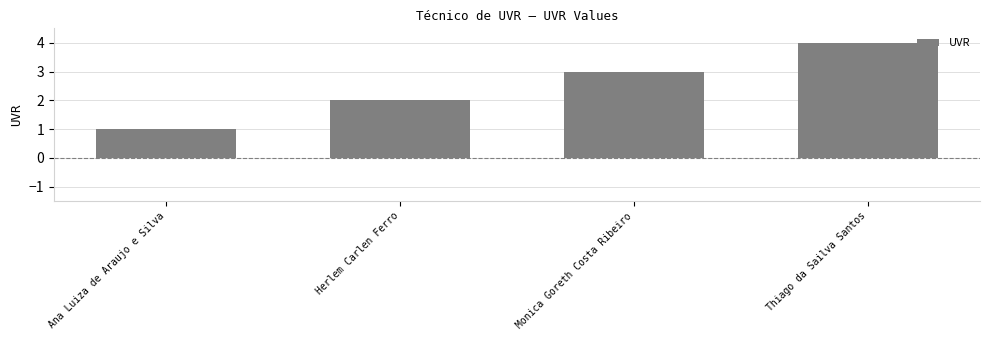

What is the difference between the maximum and minimum values?

3